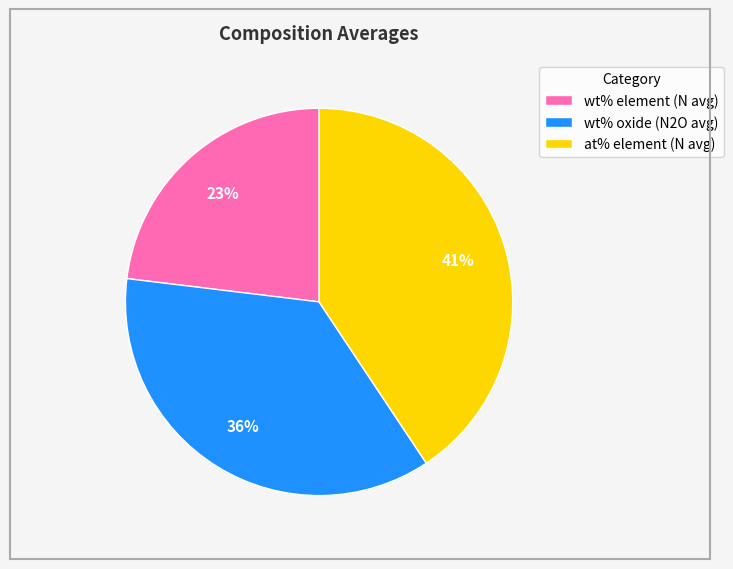

Does any single category account for the majority?

No